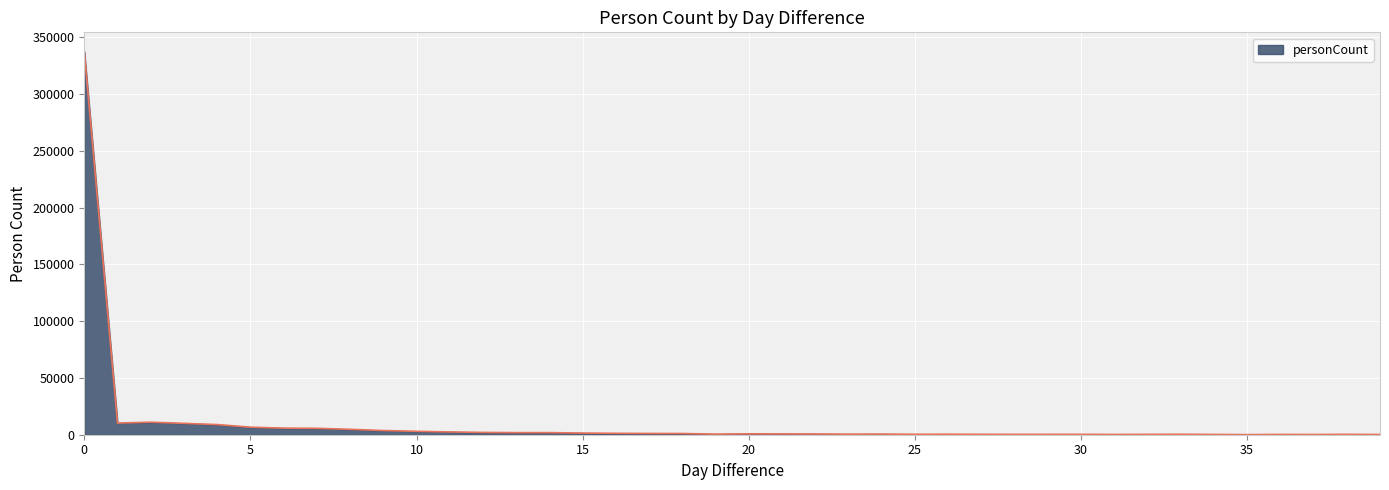

What is the difference between the maximum and minimum values?

337466